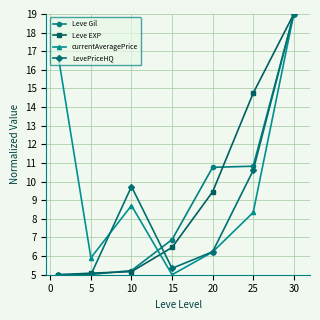

In LevePriceHQ, how many points are higher than both neighbors (excluding endpoints)?

1